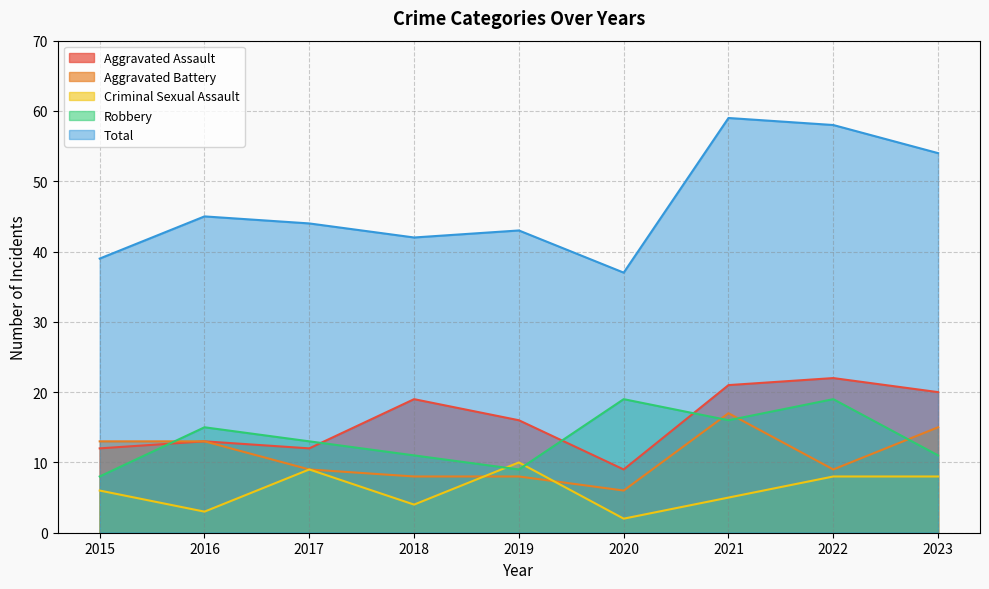

What is the total value across all series at 2016?

89